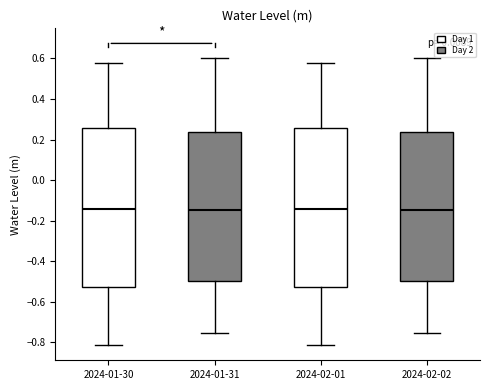

Reading left to right, read every box against the y-axis: the position of its median line, the range the box covers, and the ends of its whiskers. The values are not printed on the chart, so give them approximately, as read against the axis.

2024-01-30: median -0.14, box -0.52 to 0.26, whiskers -0.82 to 0.58
2024-01-31: median -0.14, box -0.50 to 0.24, whiskers -0.76 to 0.60
2024-02-01: median -0.14, box -0.52 to 0.26, whiskers -0.82 to 0.58
2024-02-02: median -0.14, box -0.50 to 0.24, whiskers -0.76 to 0.60